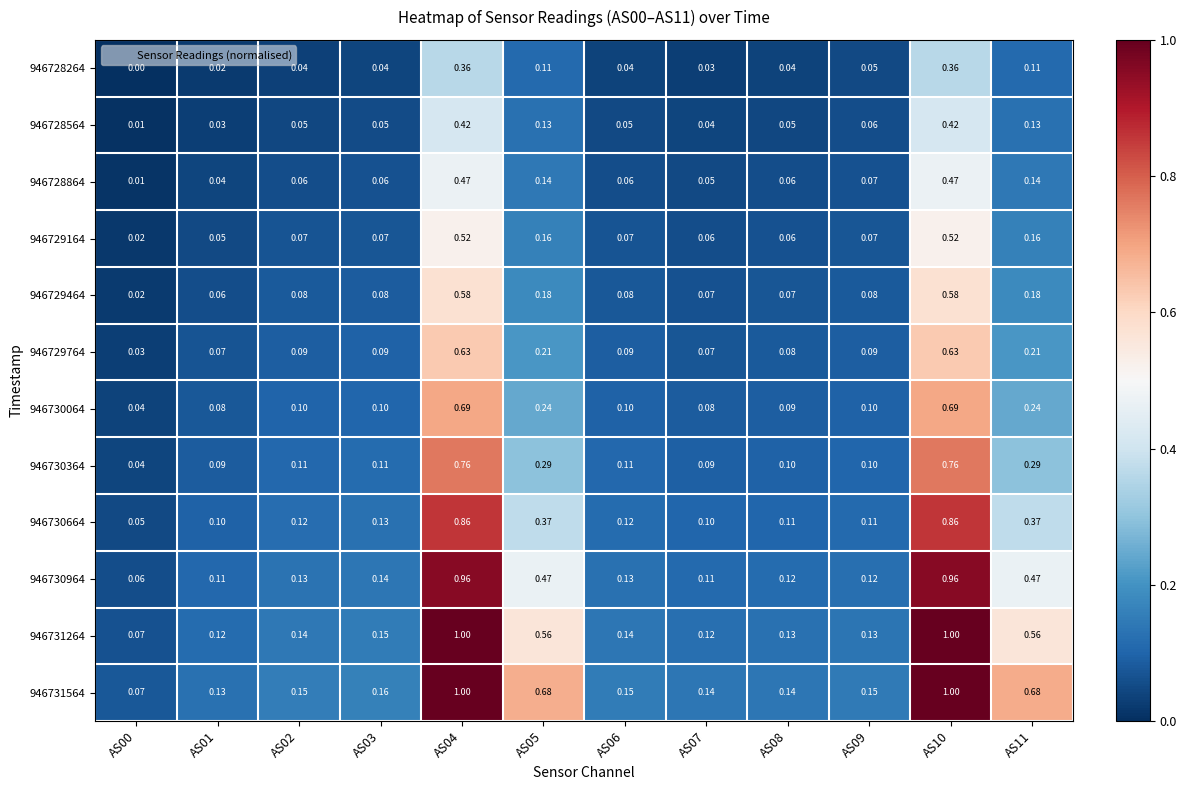

Is the value of 946729764 at AS07 greater than the value of 946730364 at AS10?

No